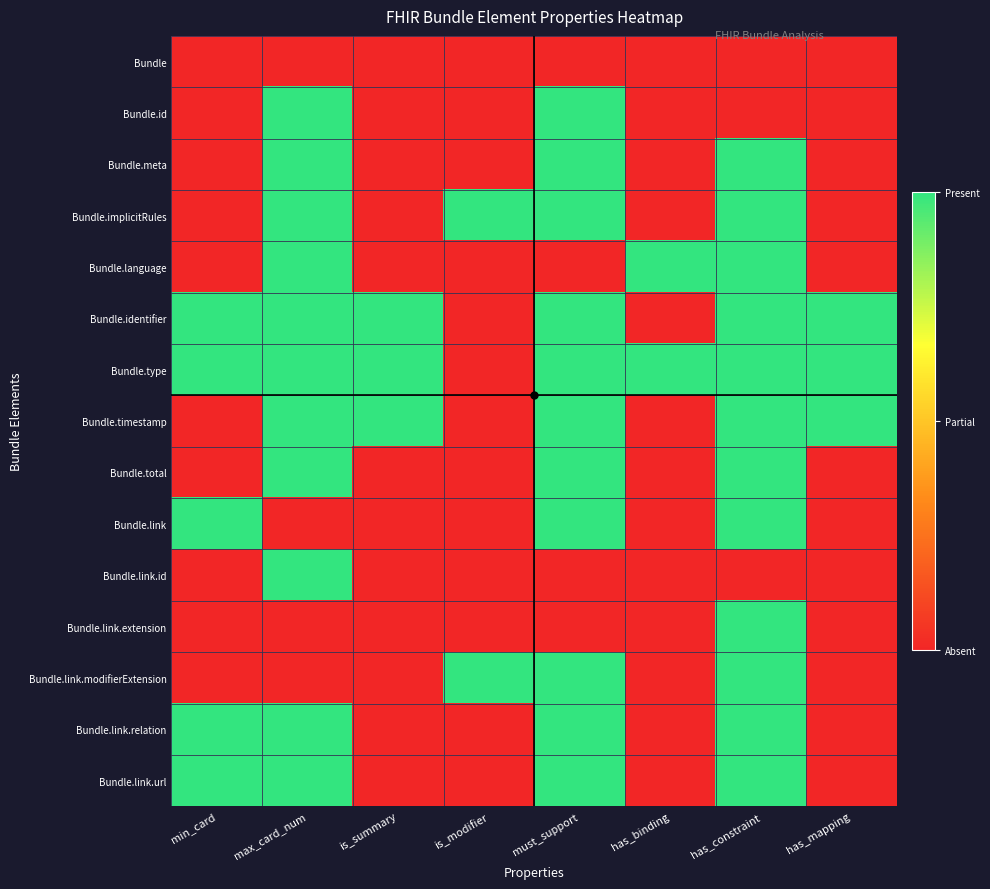

Rank the series by their maximum value, from lowest to highest.

Bundle, Bundle.id, Bundle.meta, Bundle.implicitRules, Bundle.language, Bundle.identifier, Bundle.type, Bundle.timestamp, Bundle.total, Bundle.link, Bundle.link.id, Bundle.link.extension, Bundle.link.modifierExtension, Bundle.link.relation, Bundle.link.url